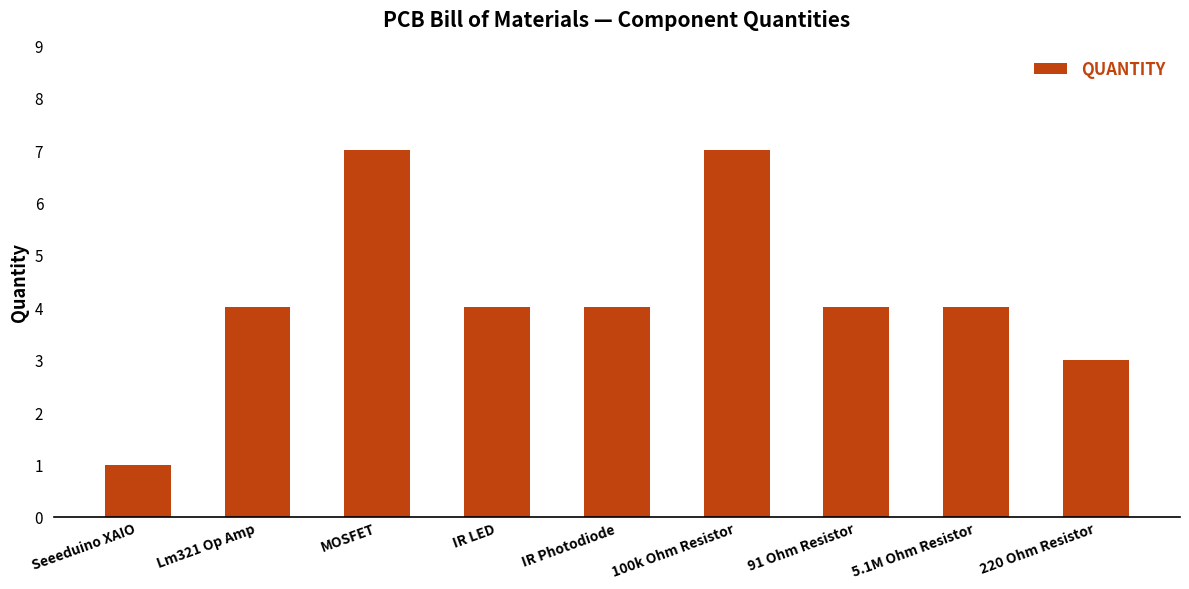

The chart shows a value of 4 at Lm321 Op Amp. True or false?

True